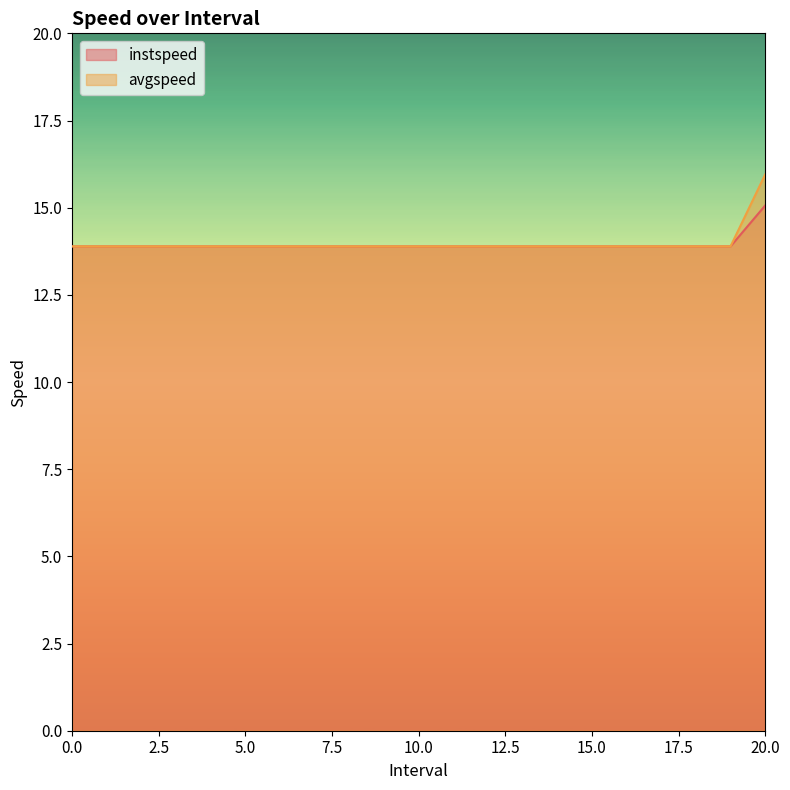

What is the smallest value displayed?

13.9